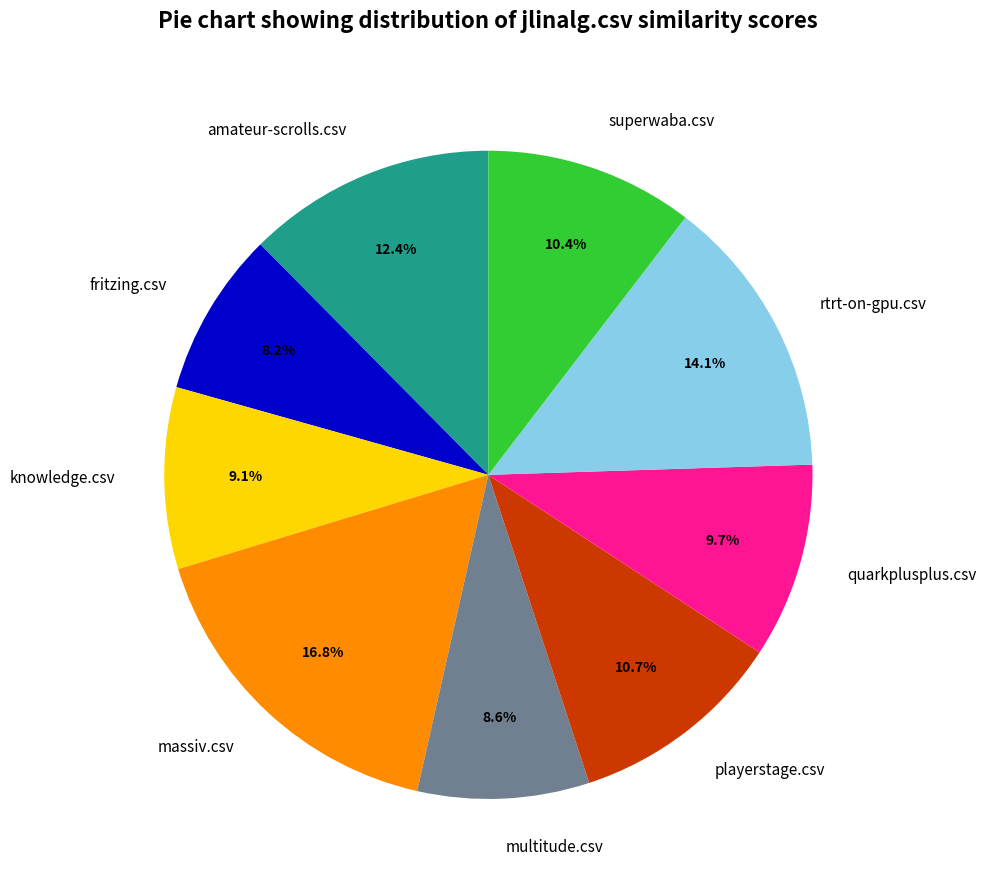

Is it true that rtrt-on-gpu.csv is 23% of the pie?

False